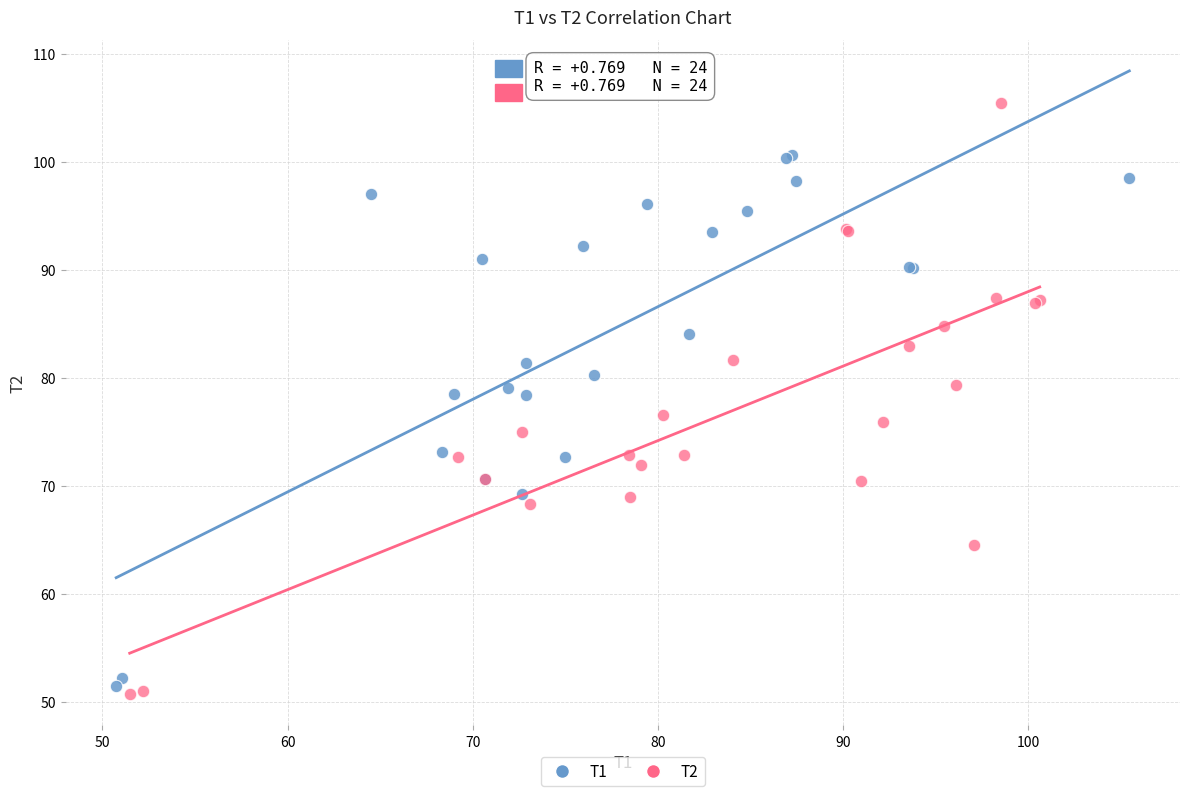

Which series has the widest spread of Y values?

T2